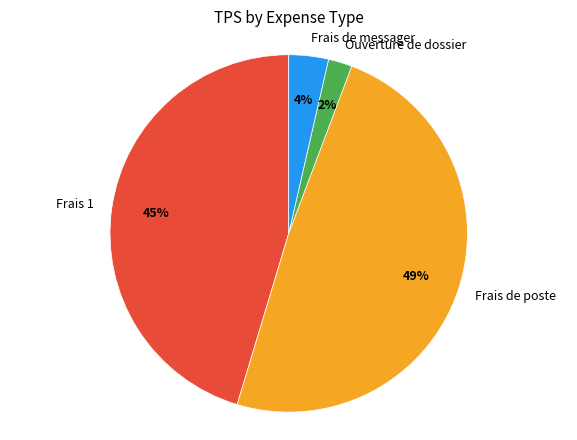

How many slices are in this pie chart?

4